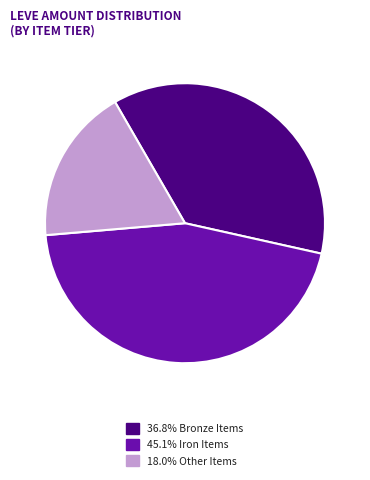

Does any single category account for the majority?

No